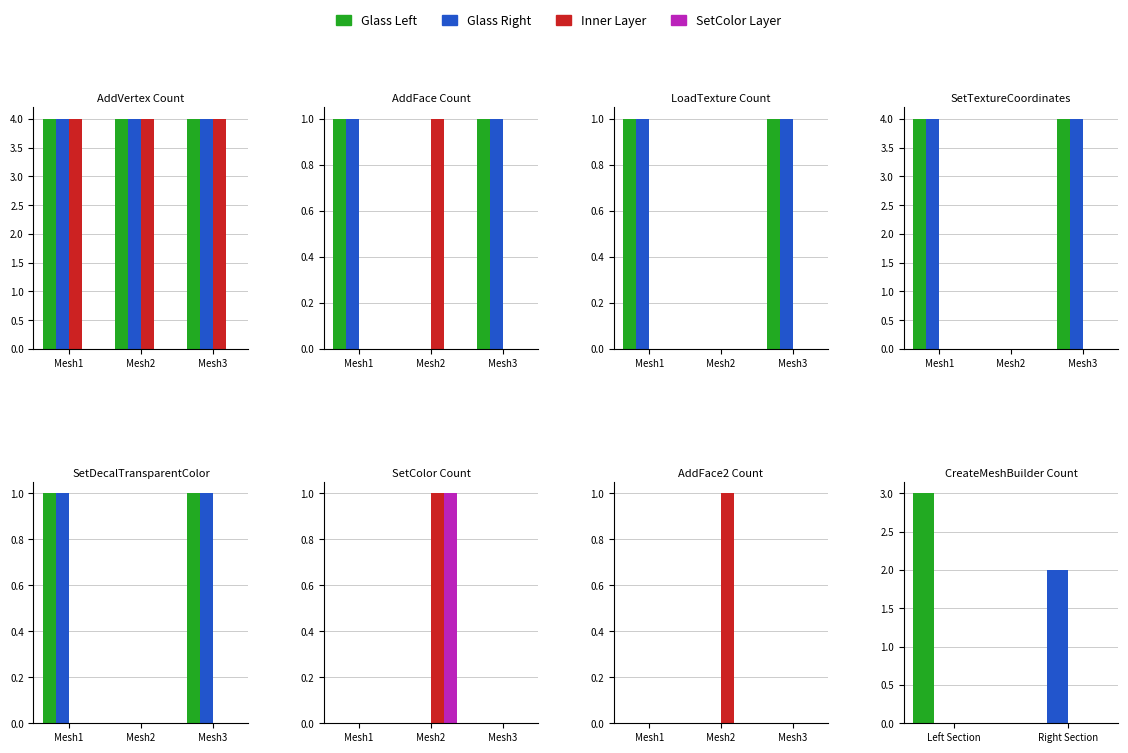

Which label corresponds to the largest value in the chart?

Left Section